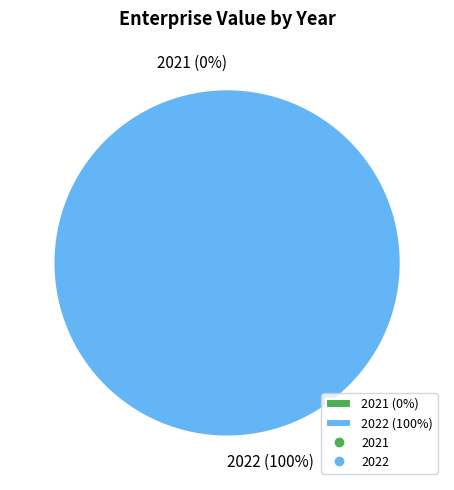

To the nearest percent, what is the difference between the 2022 and 2021 slice percentages?

100%